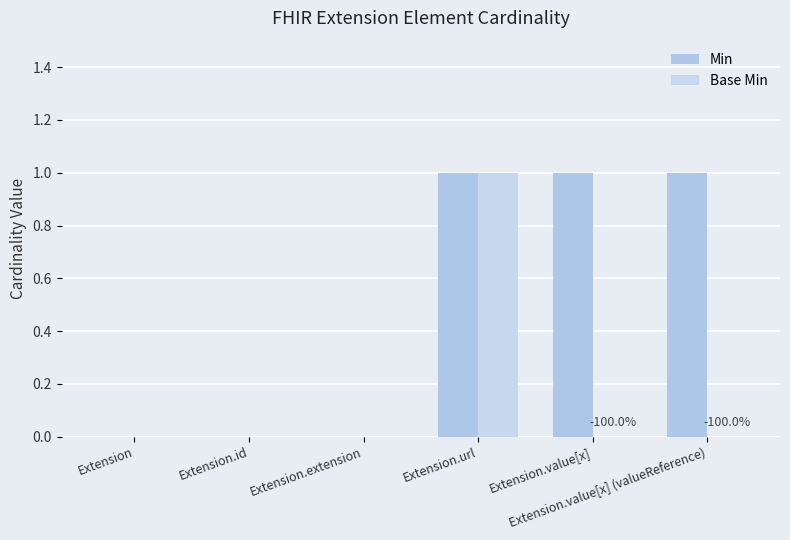

Count the number of categories in the chart.

6